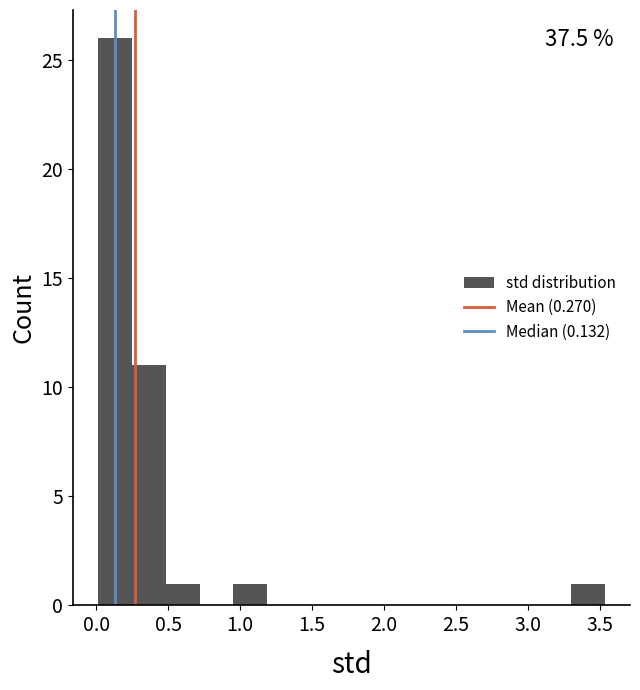

Which range on the x-axis has the tallest bar?

0.00 to 0.25